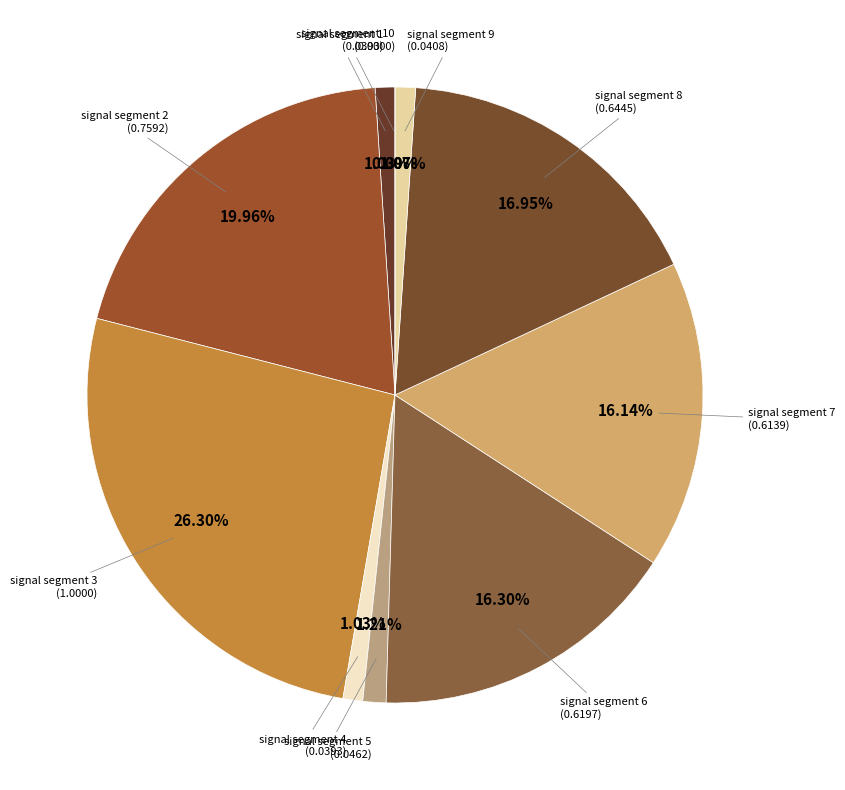

To the nearest percent, what portion does signal segment 3 represent?

26%